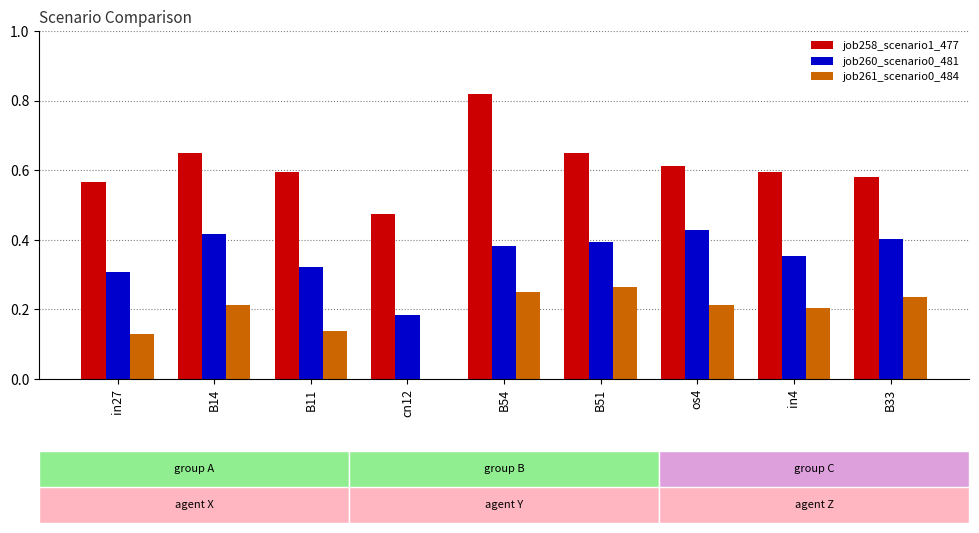

The job258_scenario1_477 series shows 0.4 at os4. True or false?

False